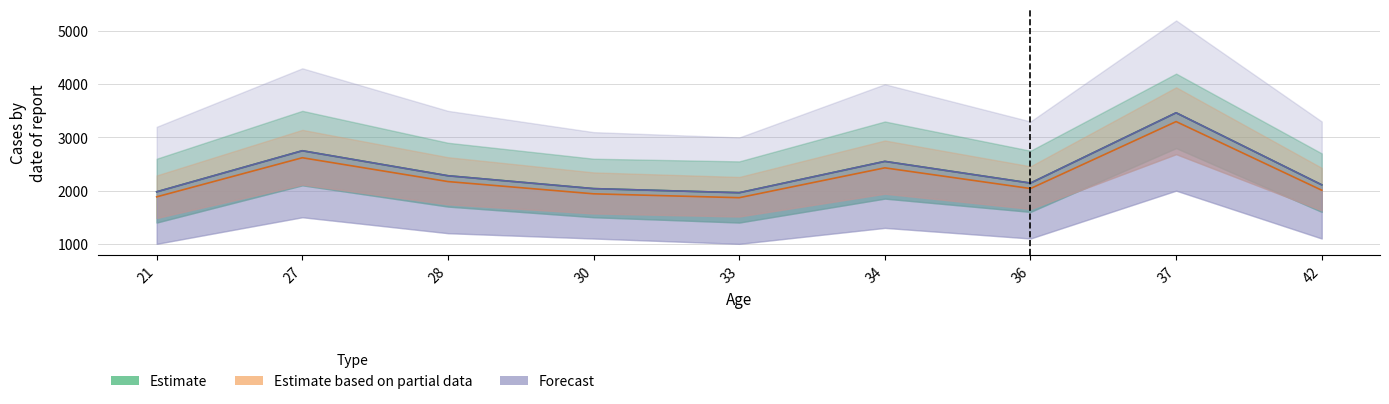

Reading right to left, list all the values displayed in this chart.

Estimate: 2109.0	3464.0	2142.0	2550.0	1961.0	2038.0	2280.0	2750.0	1978.0
Estimate based on partial data: 2007.7	3298.3	2039.4	2428.6	1867.4	1940.3	2170.6	2618.6	1883.4
Forecast: 2109.0	3464.0	2142.0	2550.0	1961.0	2038.0	2280.0	2750.0	1978.0